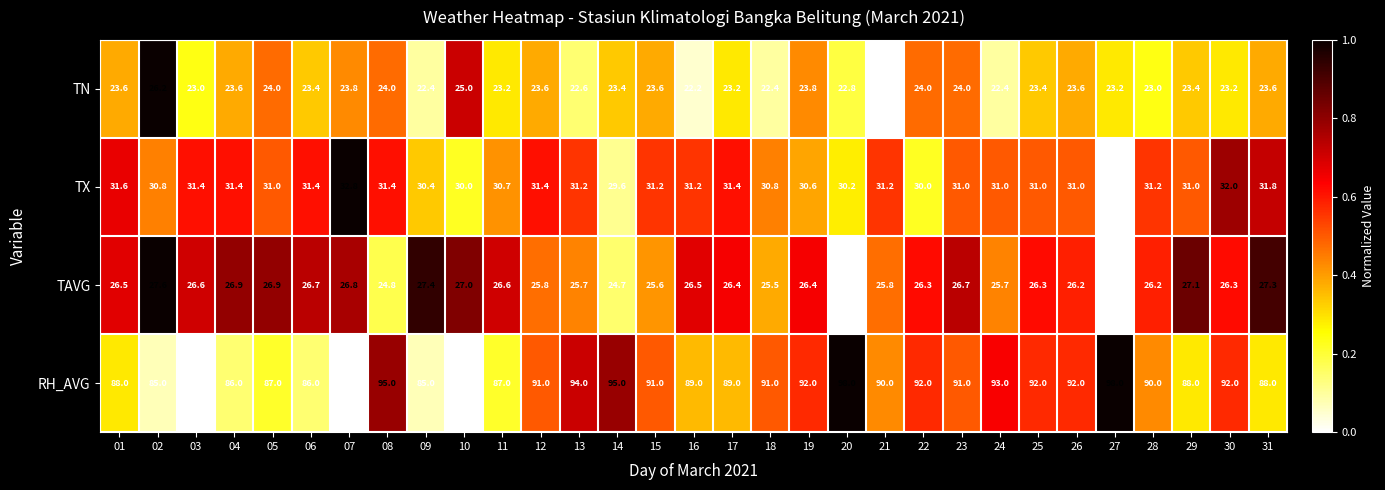

What is the smallest value displayed?

22.0